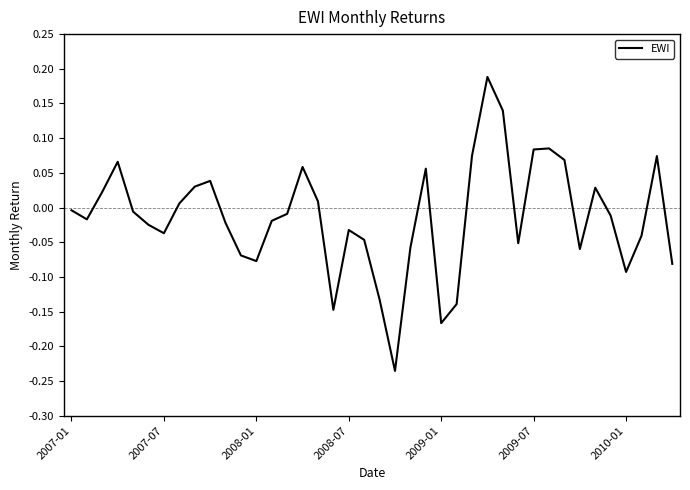

What is the difference between the maximum and minimum values?

0.4